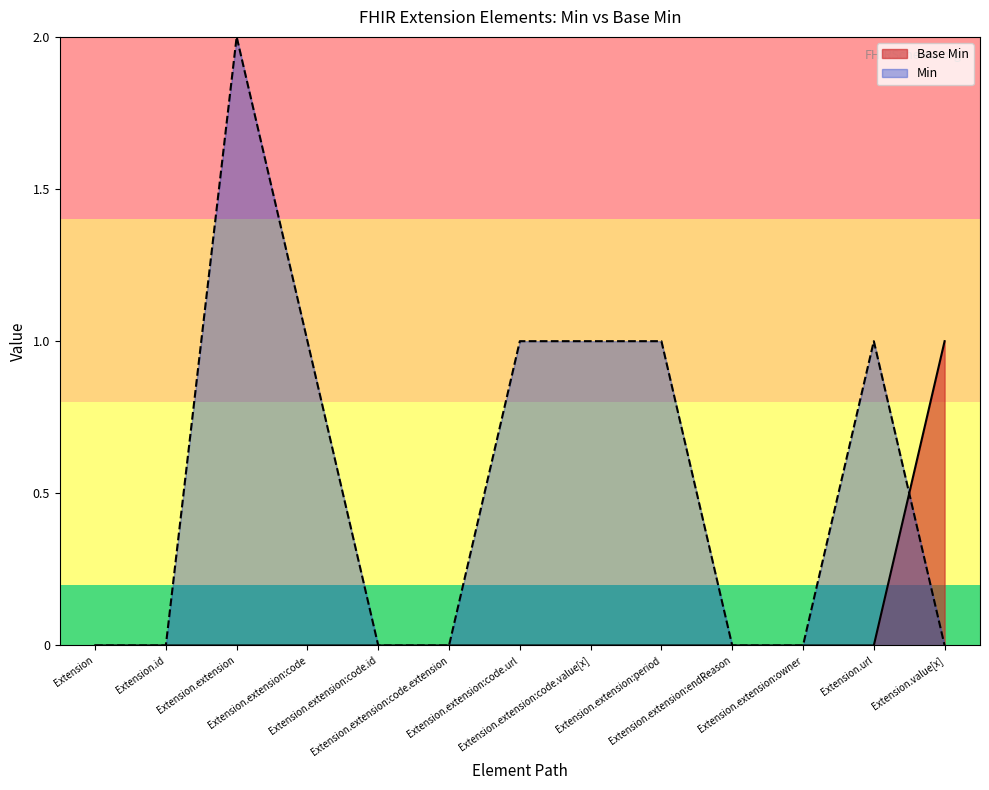

Reading left to right, extract all data points from this chart.

0	0	0	0	0	0	0	0	0	0	0	0	1